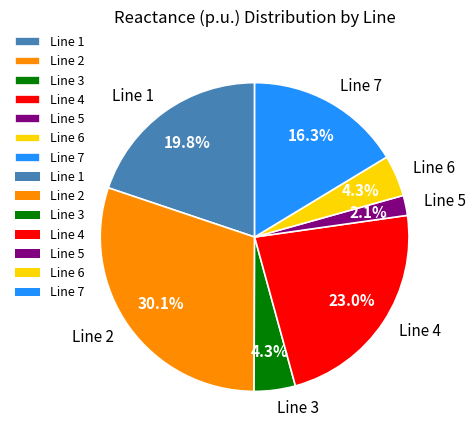

What is the largest slice in the pie chart?

Line 2